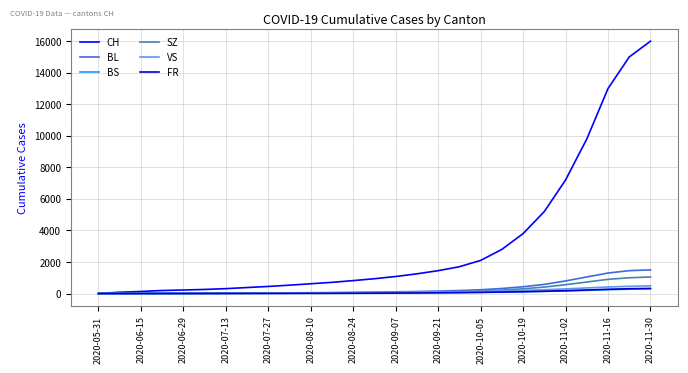

Which series has the largest range (max minus min)?

CH